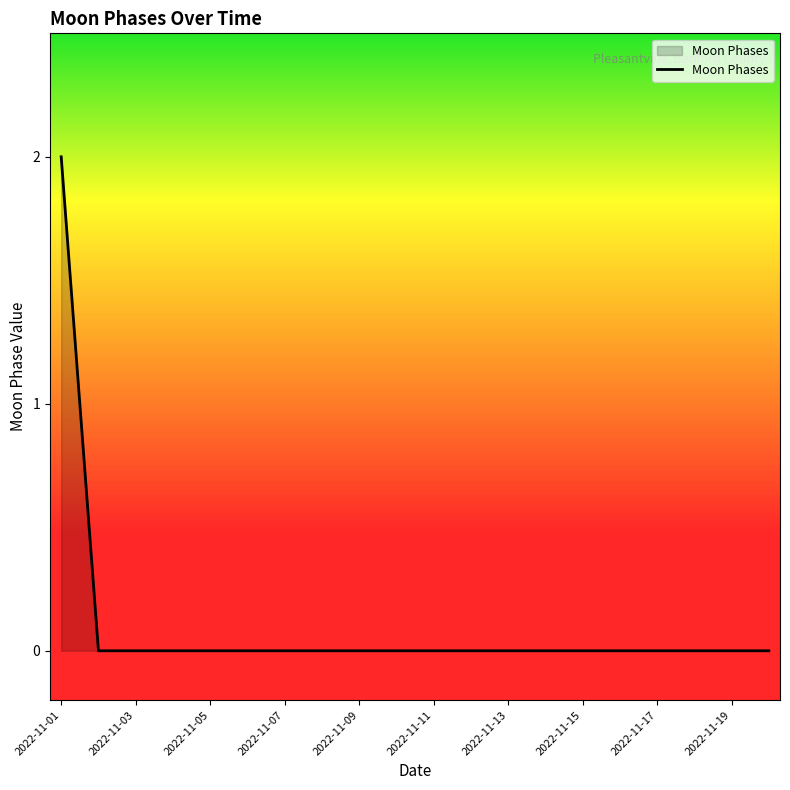

What is the sum of all values?

2